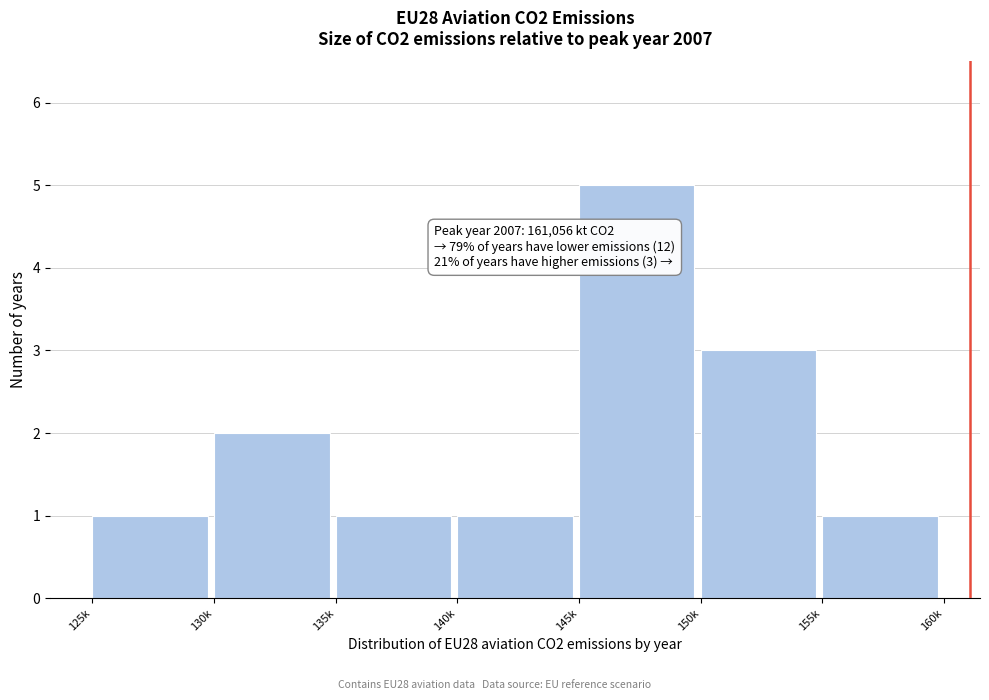

Reading right to left, list all the values displayed in this chart.

155k=1	150k=3	145k=5	140k=1	135k=1	130k=2	125k=1